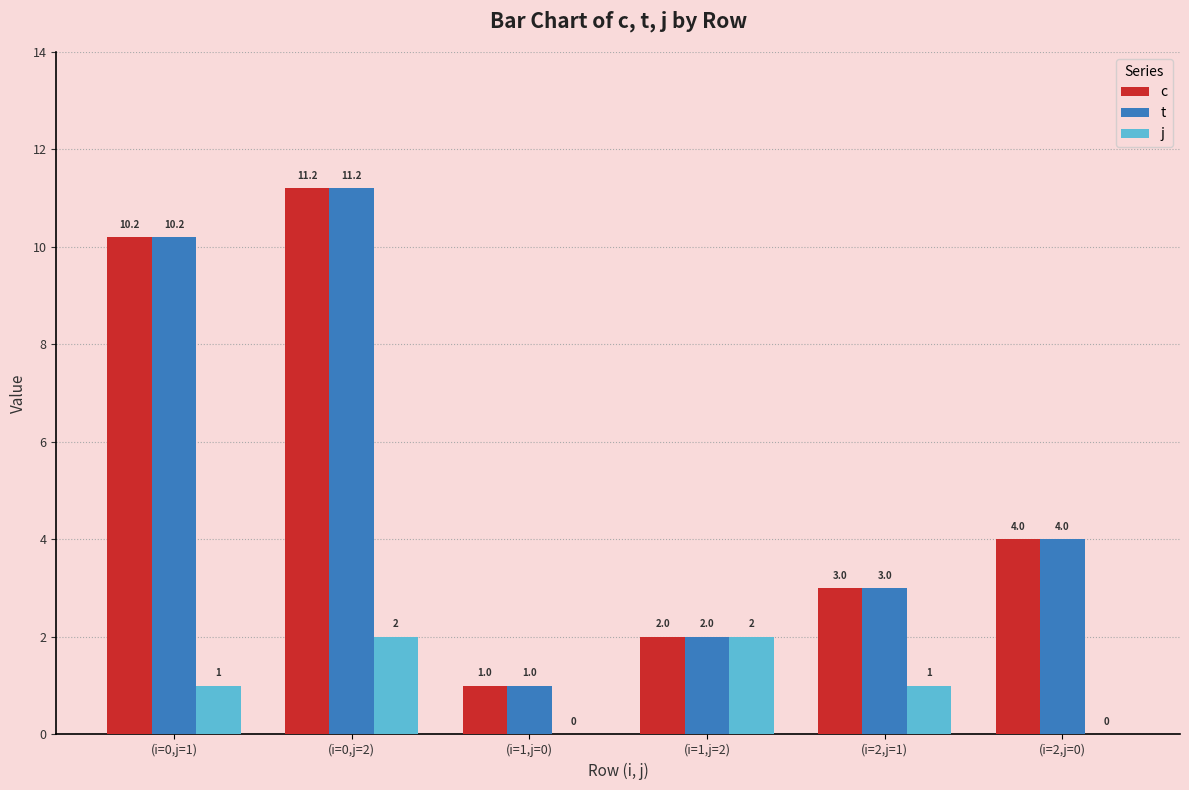

Is it true that c equals 0.9 at (i=2,j=1)?

False